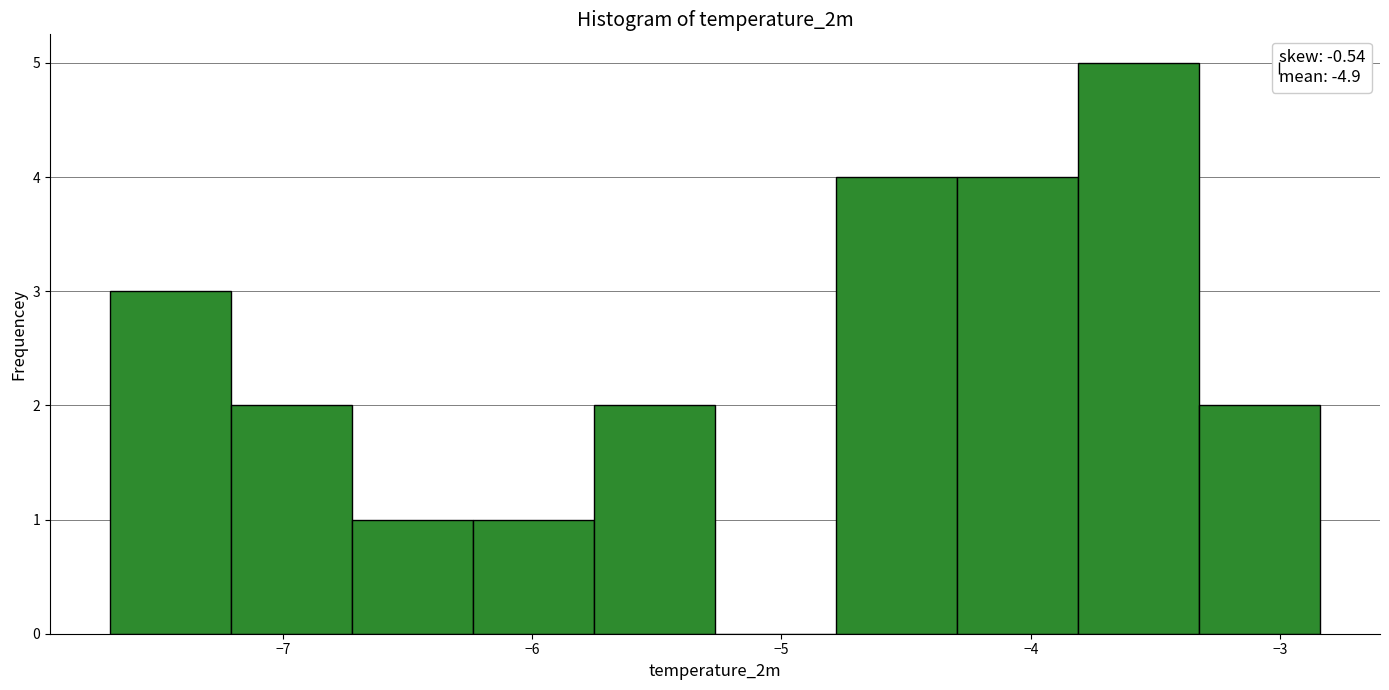

Reading left to right, list every bar in this chart as the range it spans on the x-axis followed by its height. Neither the bar edges nor the heights are printed on the chart, so give them approximately, as read against the axes.

-7.7 to -7.2: 3
-7.2 to -6.7: 2
-6.7 to -6.2: 1
-6.2 to -5.8: 1
-5.8 to -5.3: 2
-5.3 to -4.8: 0
-4.8 to -4.3: 4
-4.3 to -3.8: 4
-3.8 to -3.3: 5
-3.3 to -2.8: 2